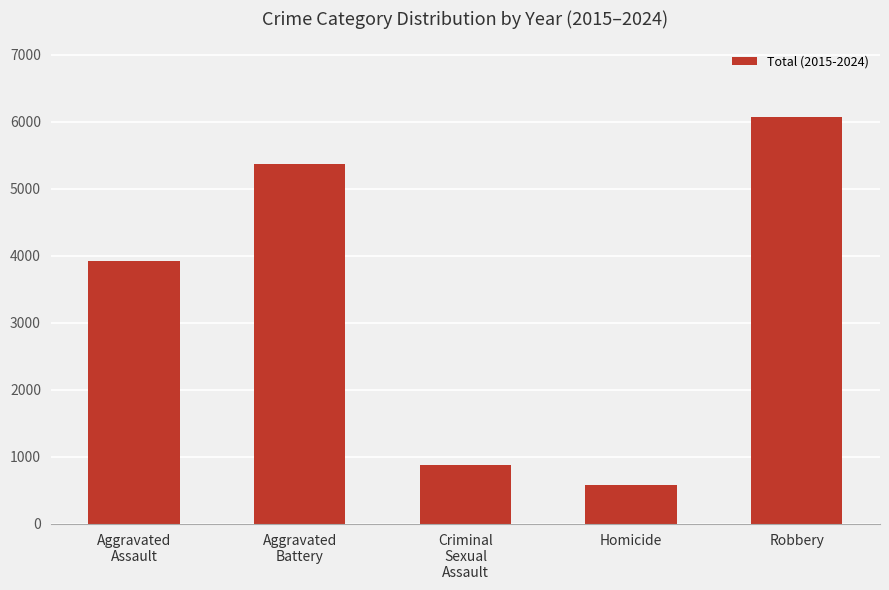

The chart shows a value of 3604 at Robbery. True or false?

False